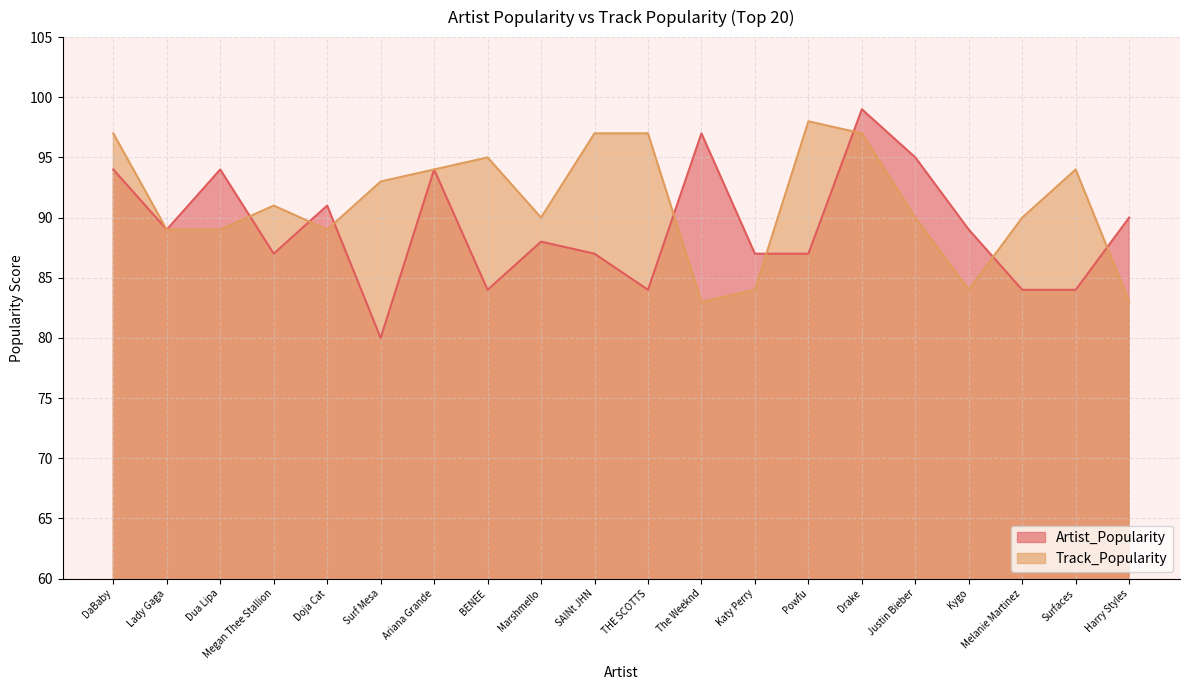

The Artist_Popularity series shows 41 at Powfu. True or false?

False